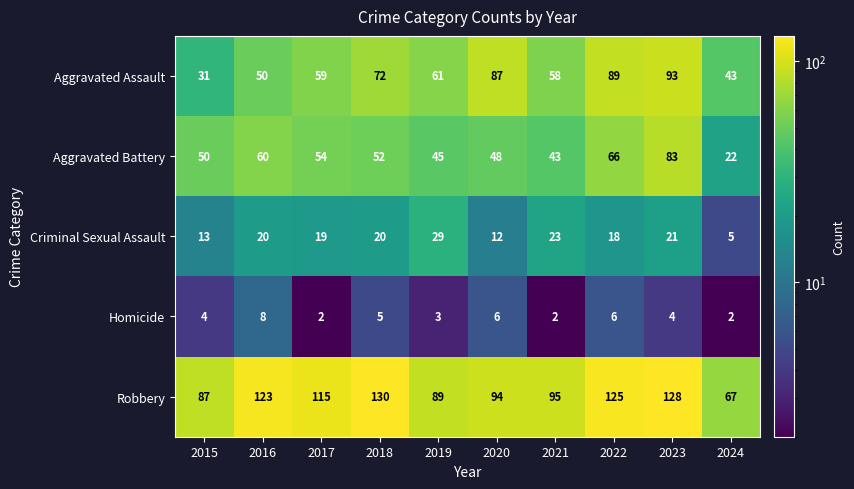

What is the sum of all Homicide values?

42